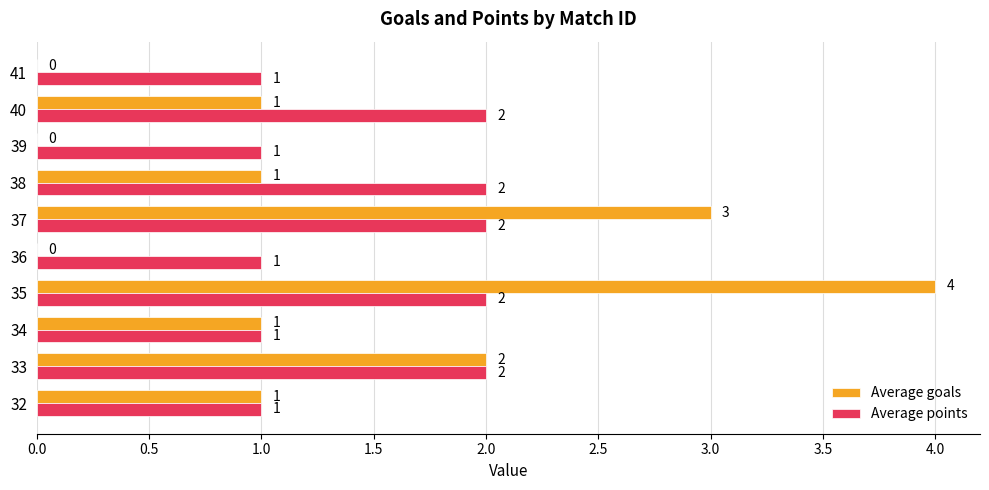

At which category does the chart reach its peak across all series?

35